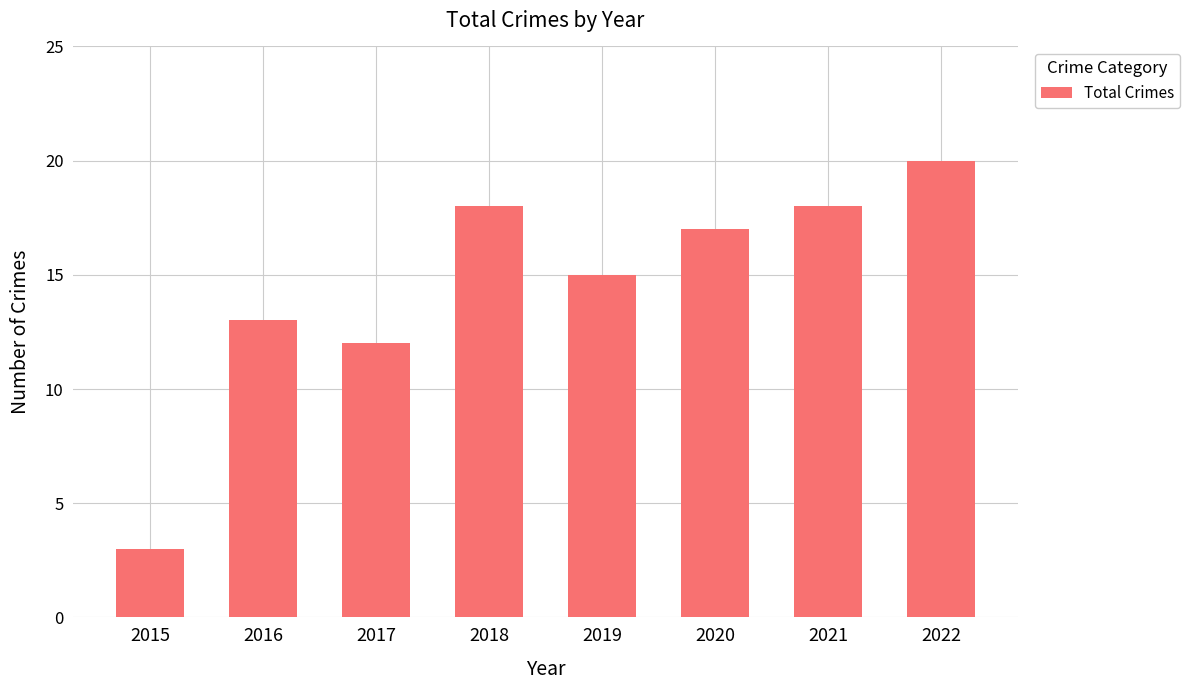

Count the number of data series in this chart.

1